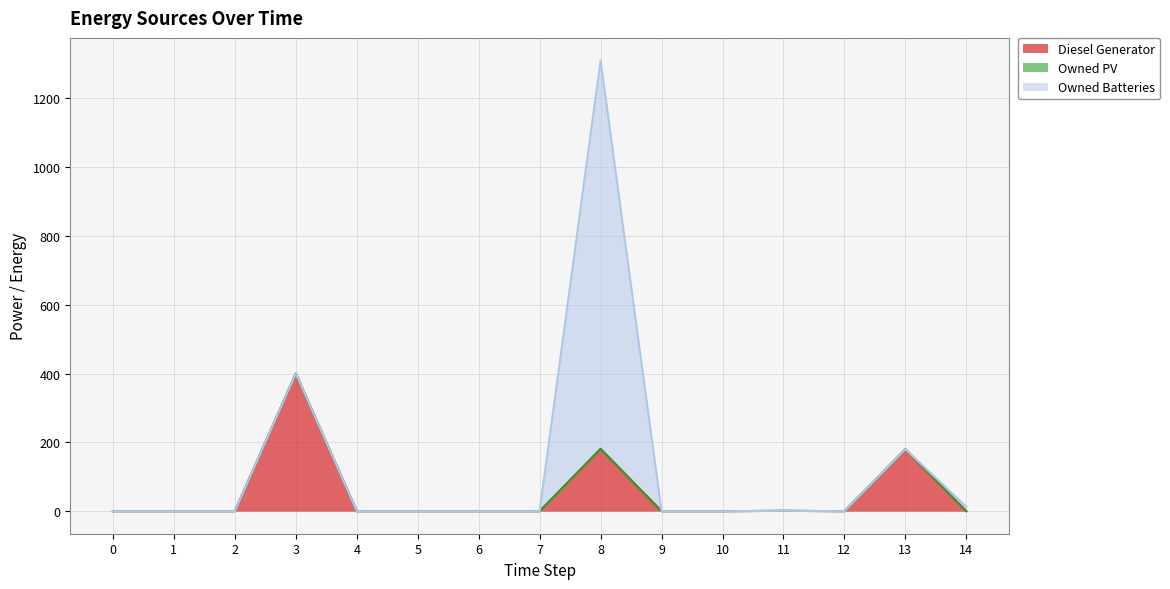

Is the value of Owned Batteries at 5 greater than the value of Diesel Generator at 12?

No